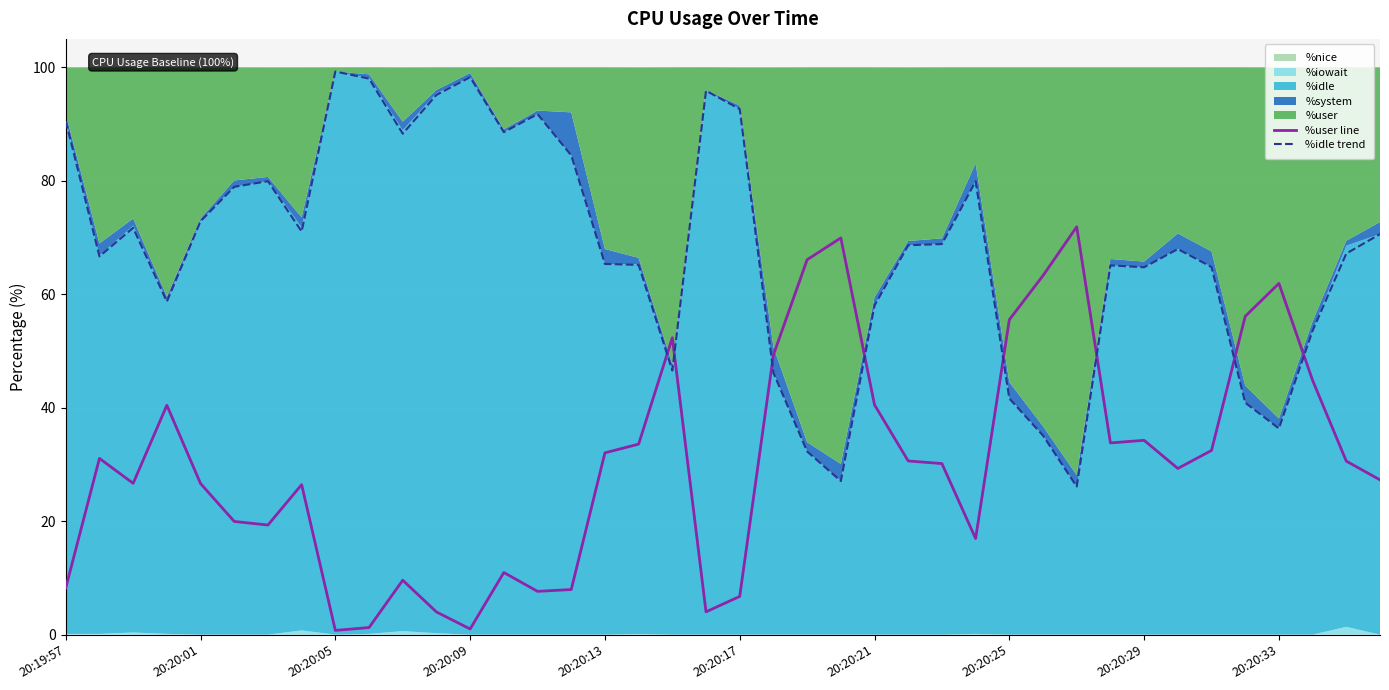

How many data points does each series have?

40